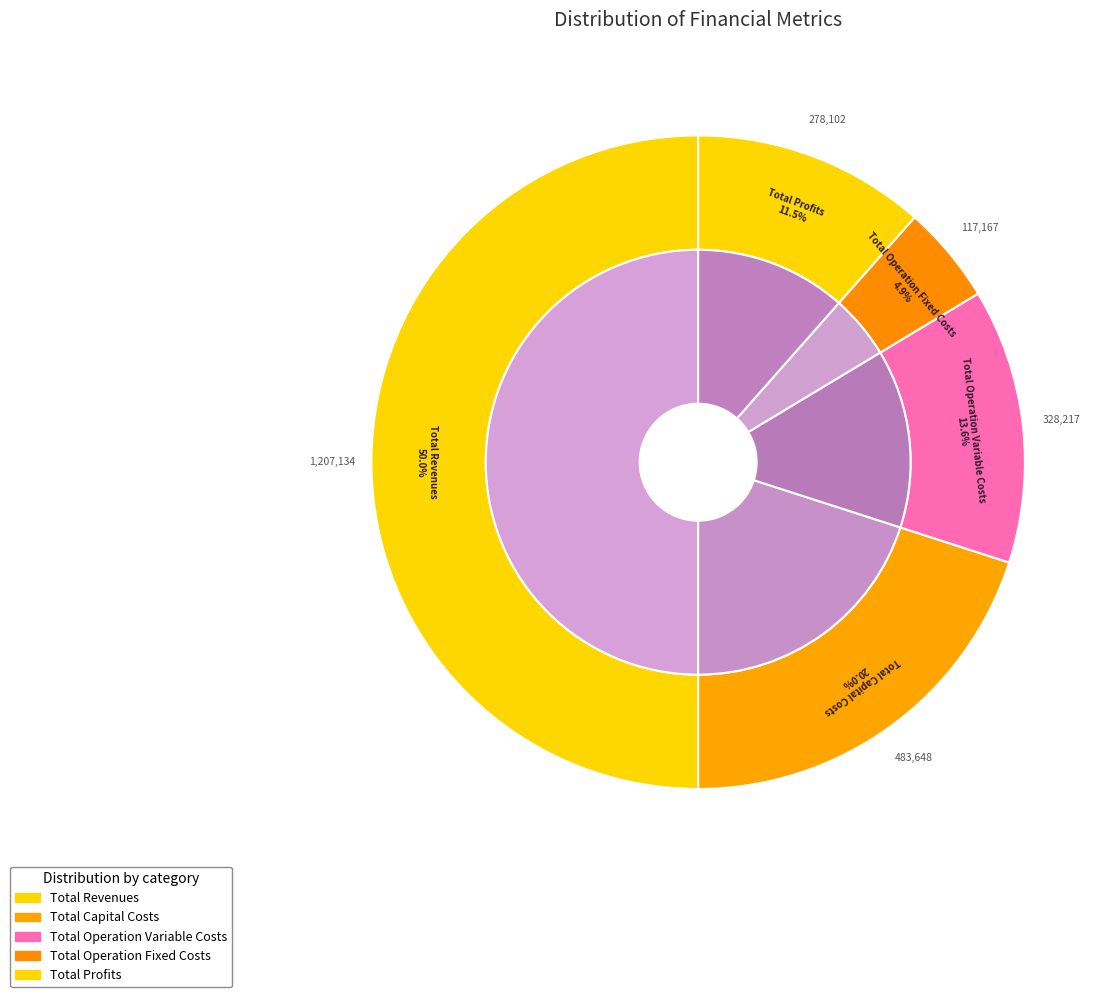

Which slice is the smallest?

Total Operation Fixed Costs